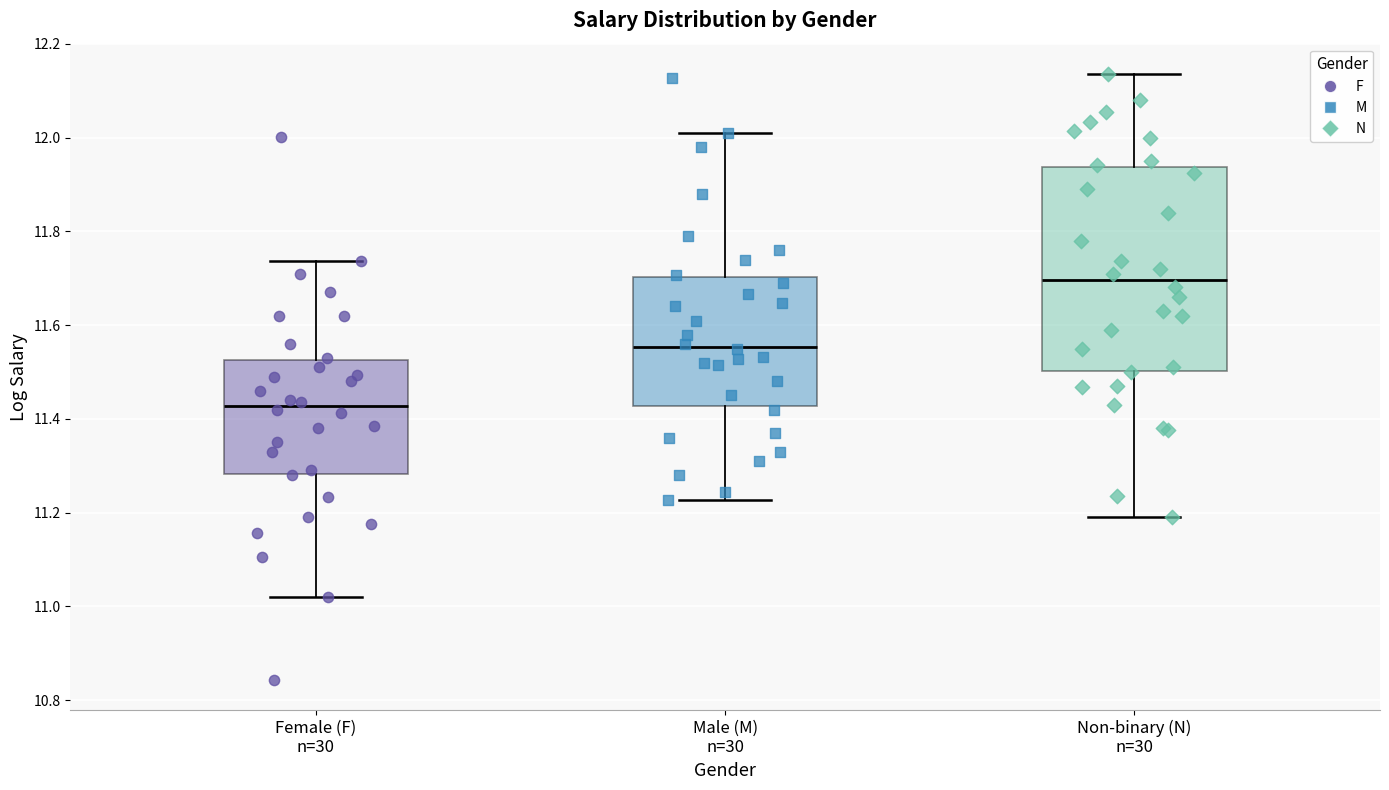

Which box has the lowest median line?

Female (F) n=30